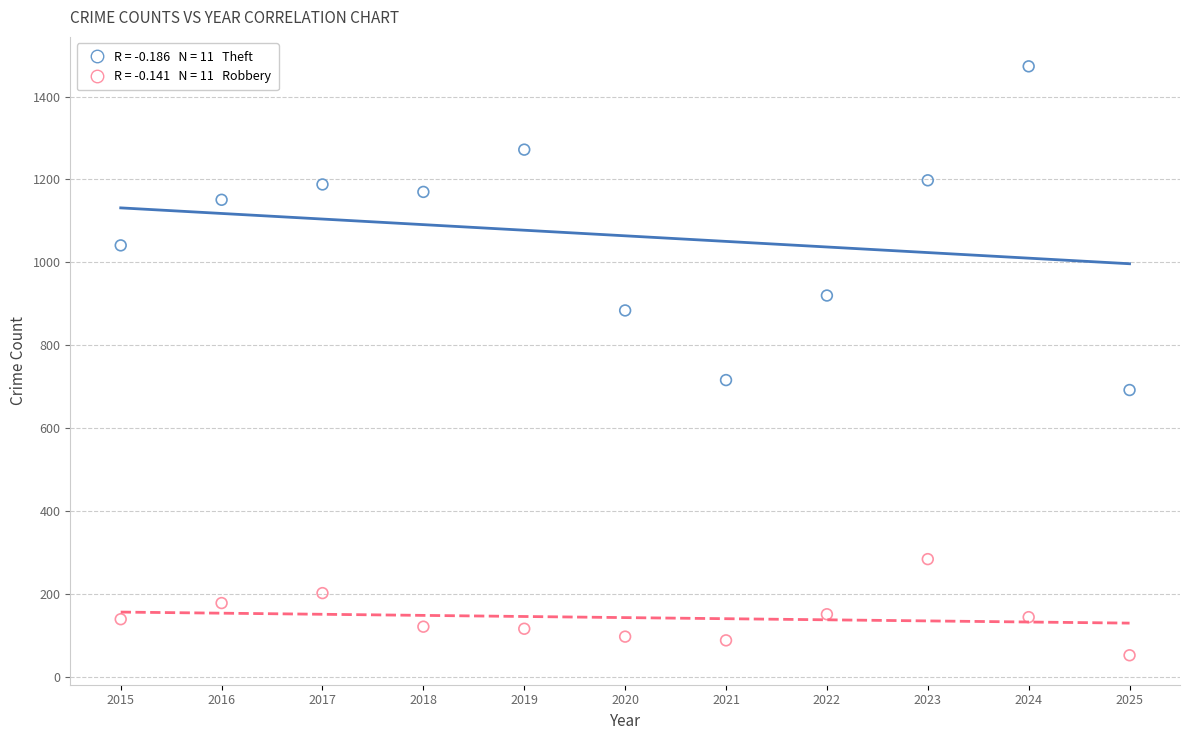

Across all data points, what is the range of X values (max minus min)?

10